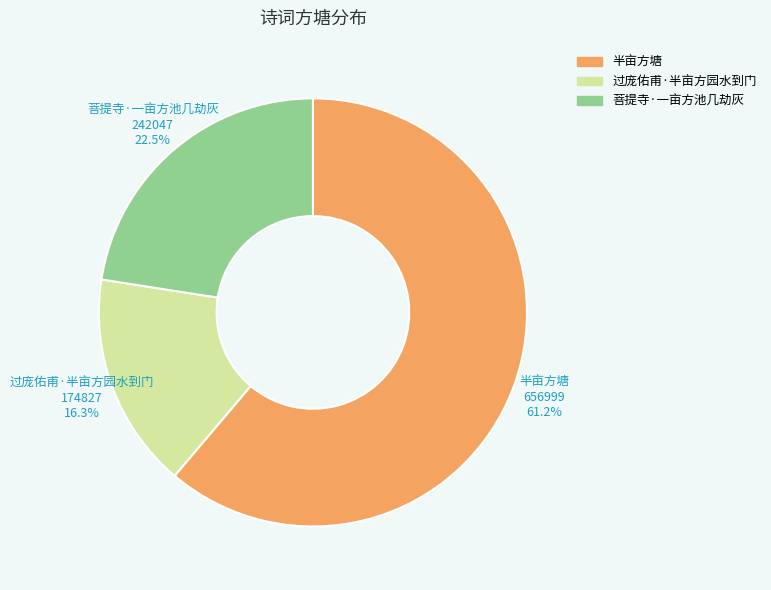

Is it true that 过庞佑甫·半亩方园水到门 is 16% of the pie?

True